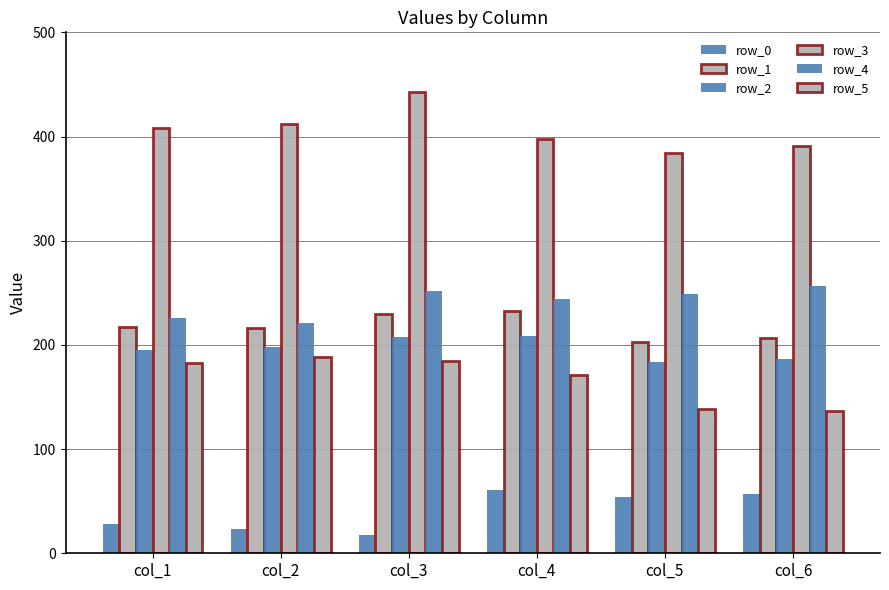

How many groups of bars are there?

6